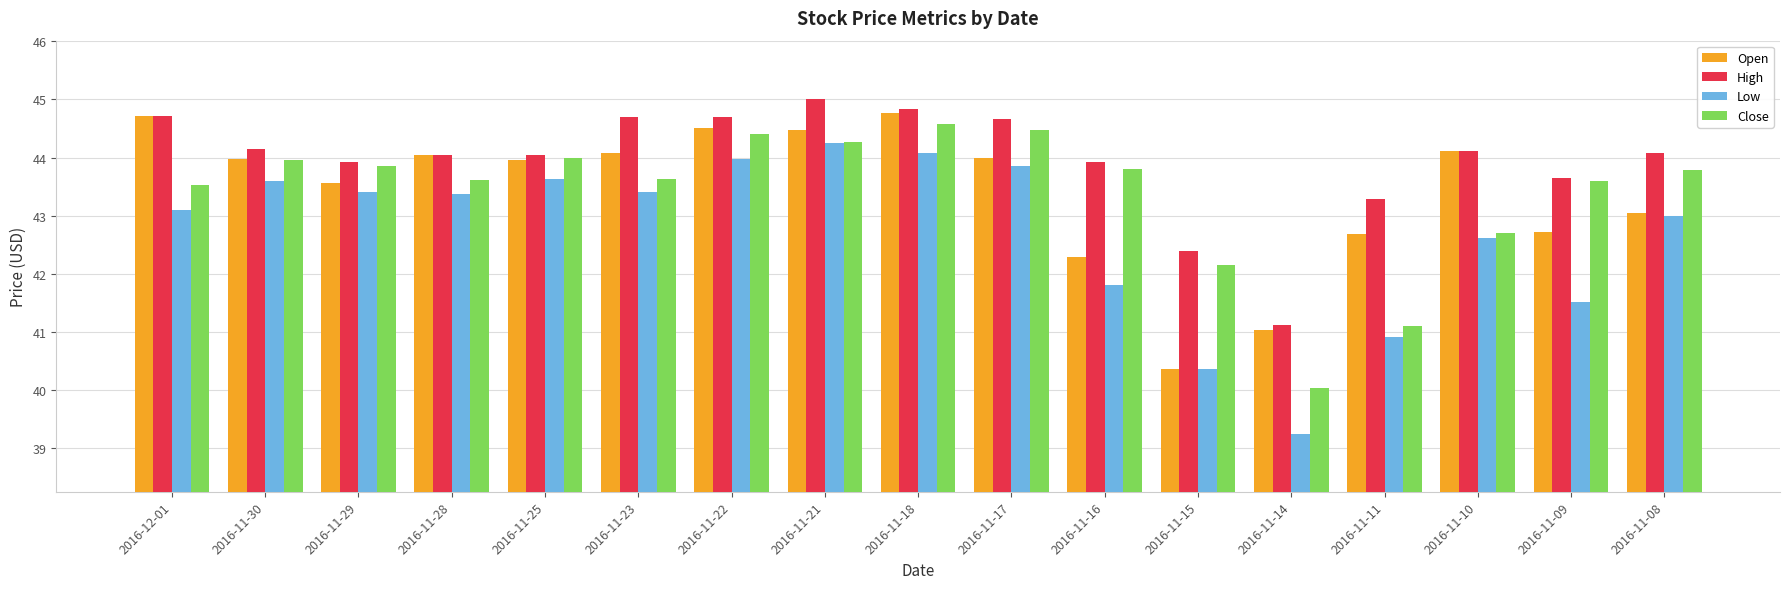

Which series has the widest spread of values?

Low